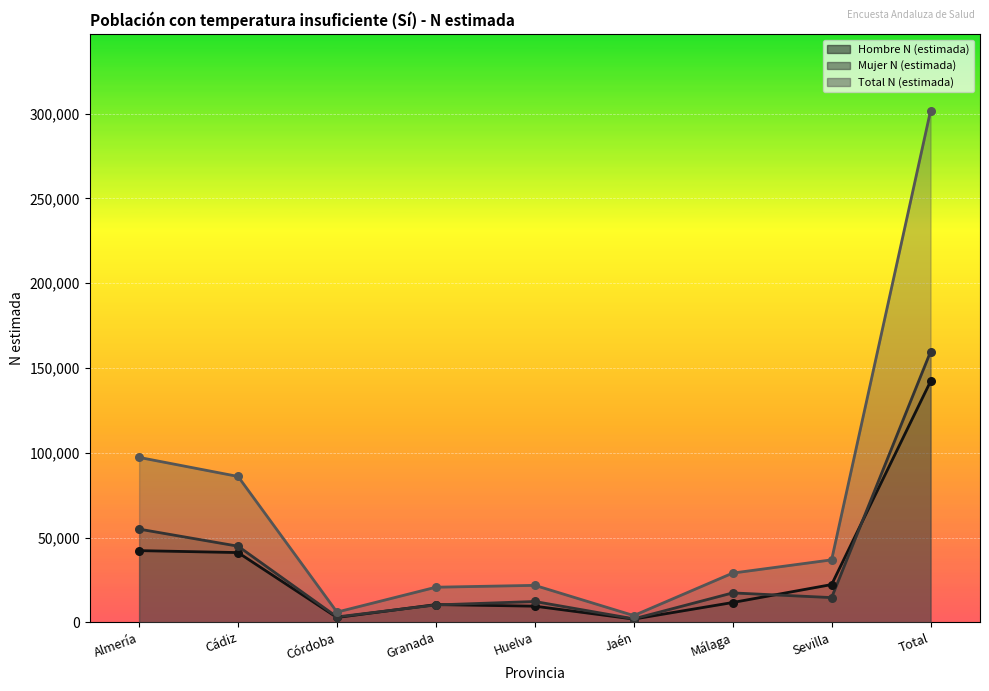

Which series contains the highest Y value?

Total N (estimada)